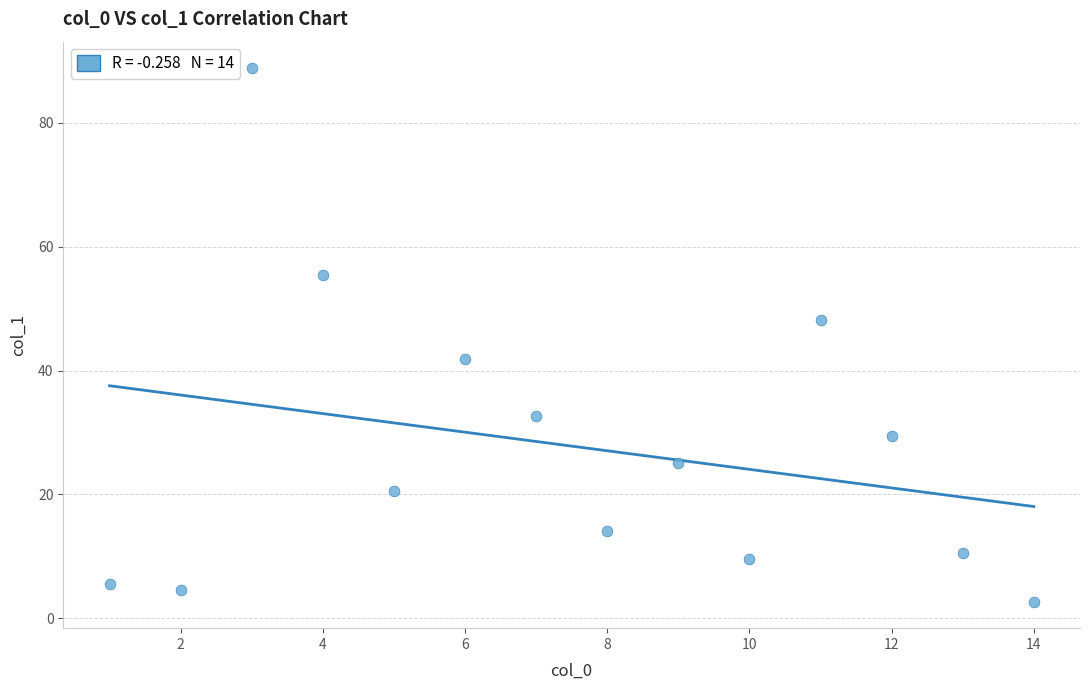

What is the range of Y values (max minus min)?

86.1